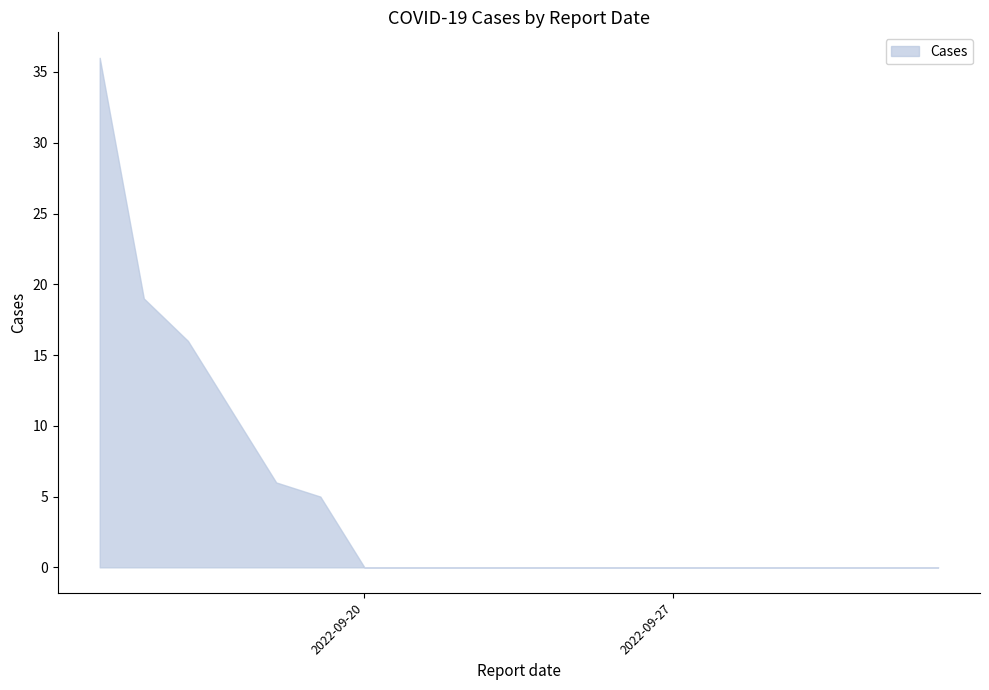

What is the difference between the maximum and minimum values?

36